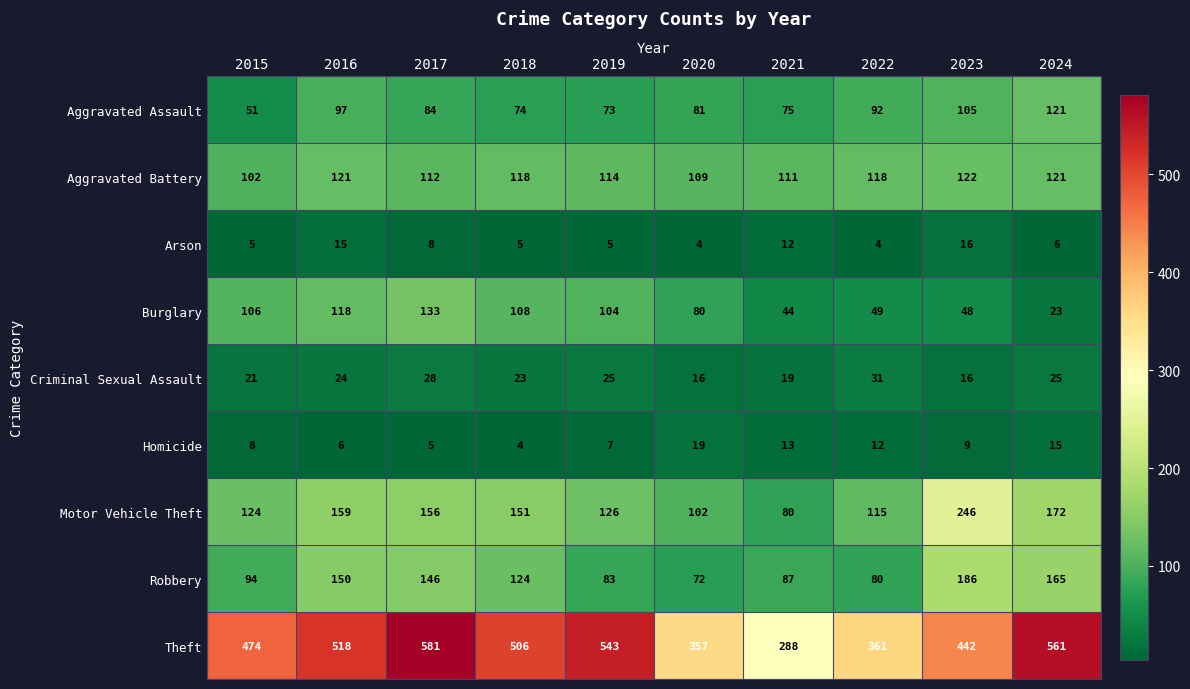

What value does the Robbery series have at 2016, to the nearest 5?

150